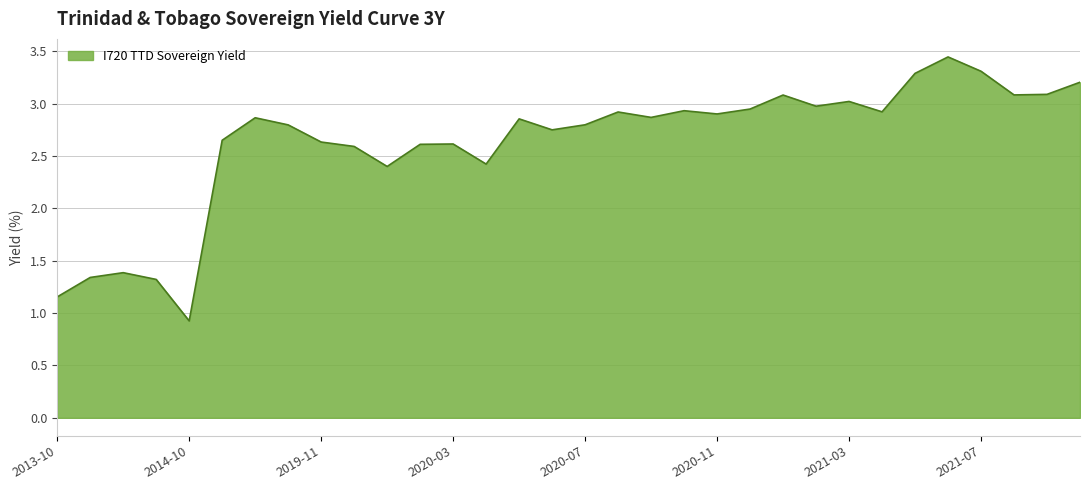

Does the chart display data point markers on the line(s)?

No